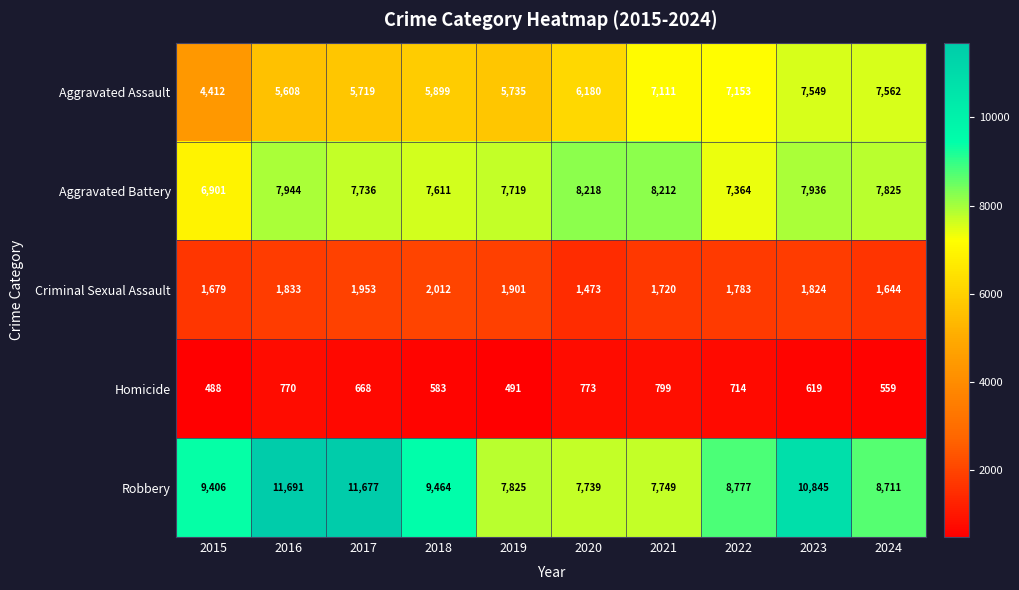

Which label corresponds to the smallest value in the chart?

2015